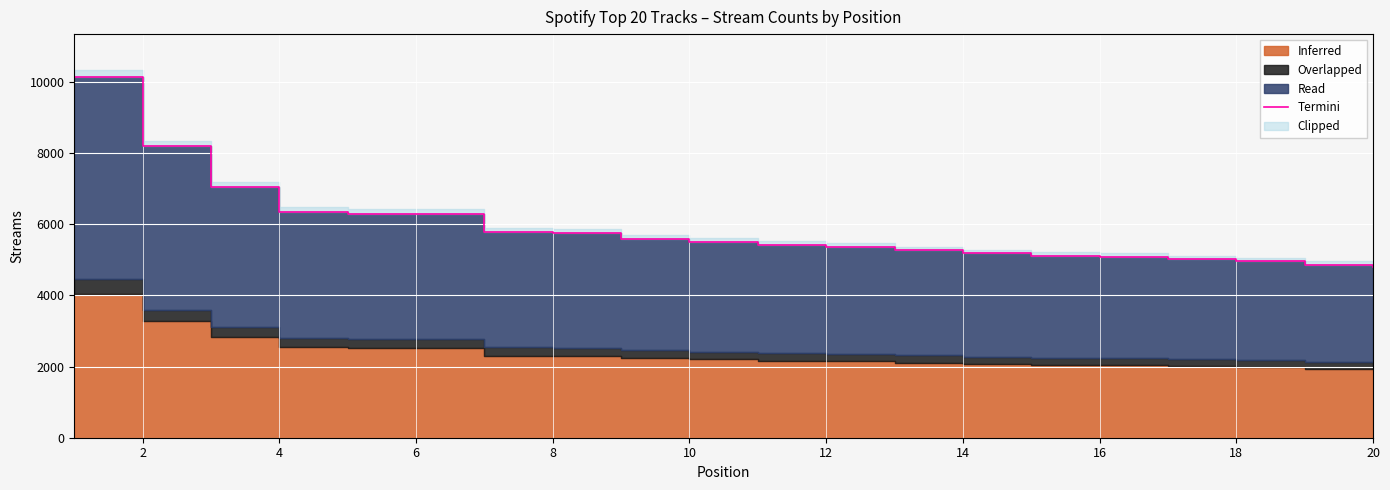

What is the smallest value displayed?

4809